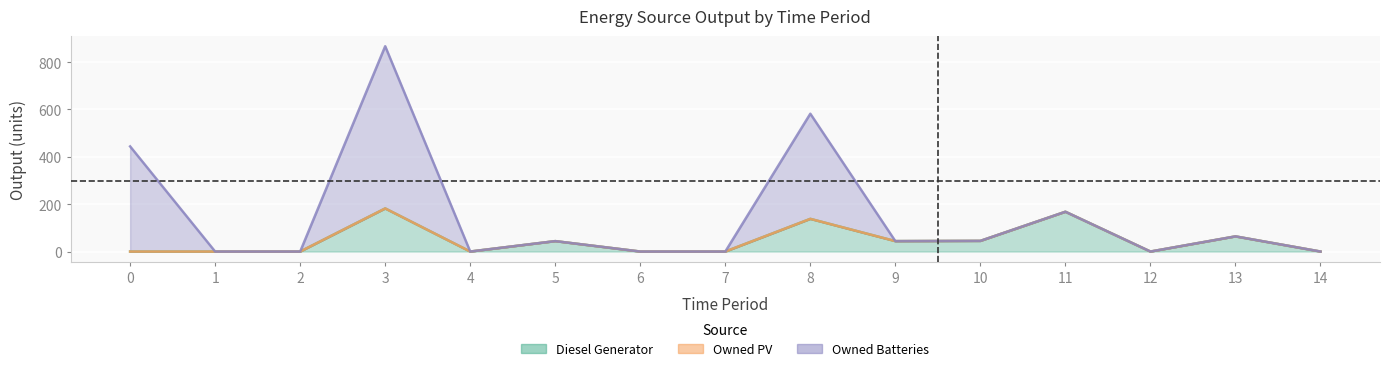

Between 1 and 4, which series saw the biggest shift?

Diesel Generator